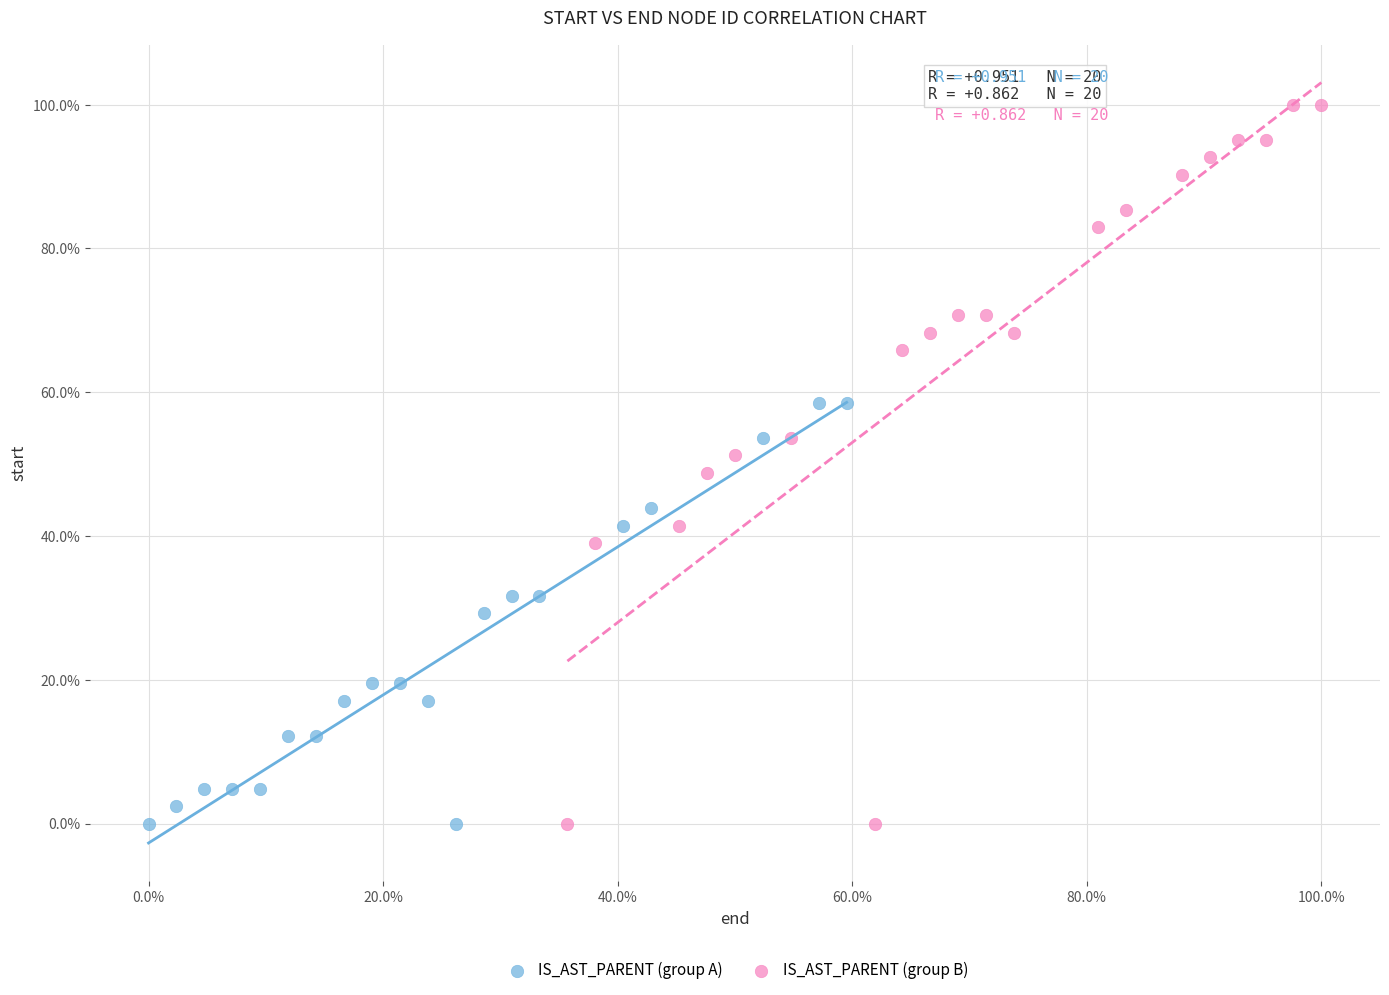

What are all the series names shown in the legend?

IS_AST_PARENT (group A), IS_AST_PARENT (group B)